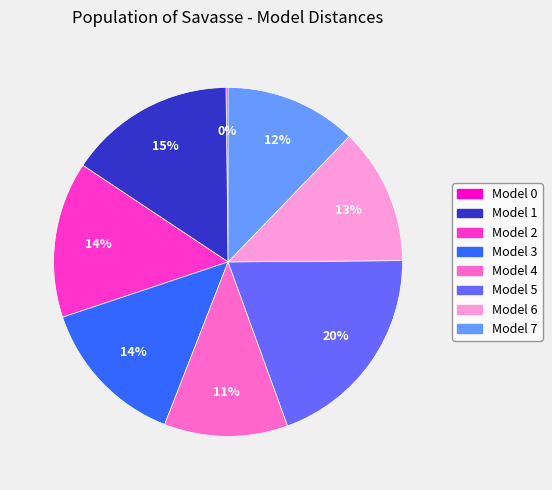

Is there any slice that represents more than half of the pie?

No